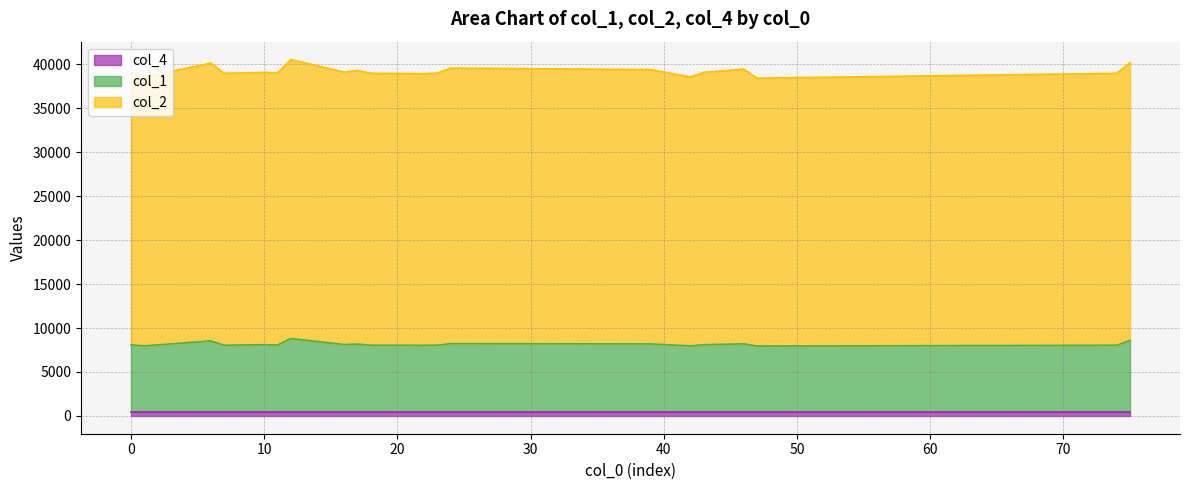

Which series has the largest range (max minus min)?

col_2